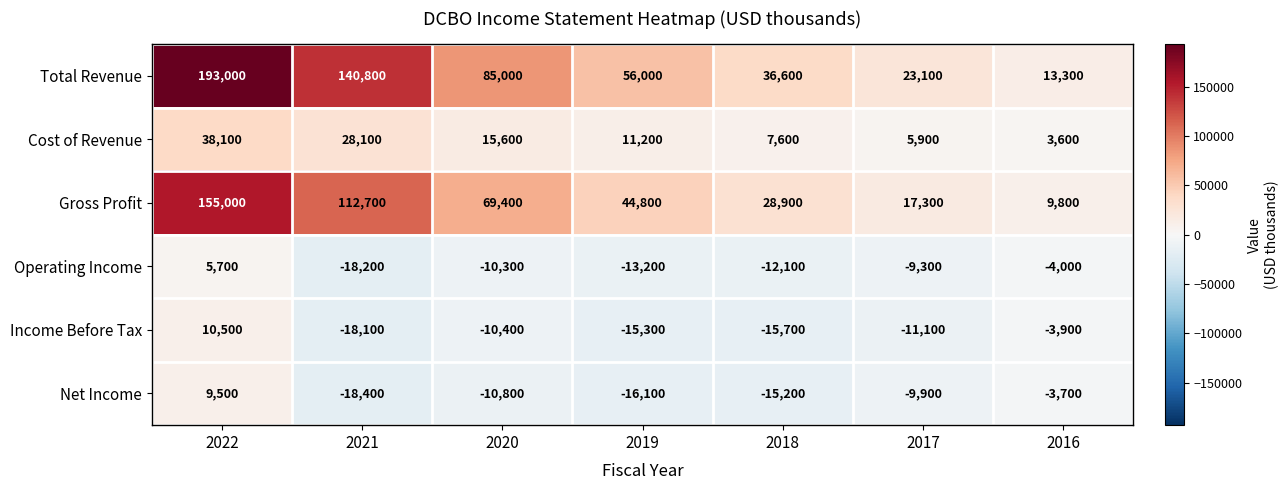

Between 2020 and 2018, which series saw the biggest shift?

Total Revenue